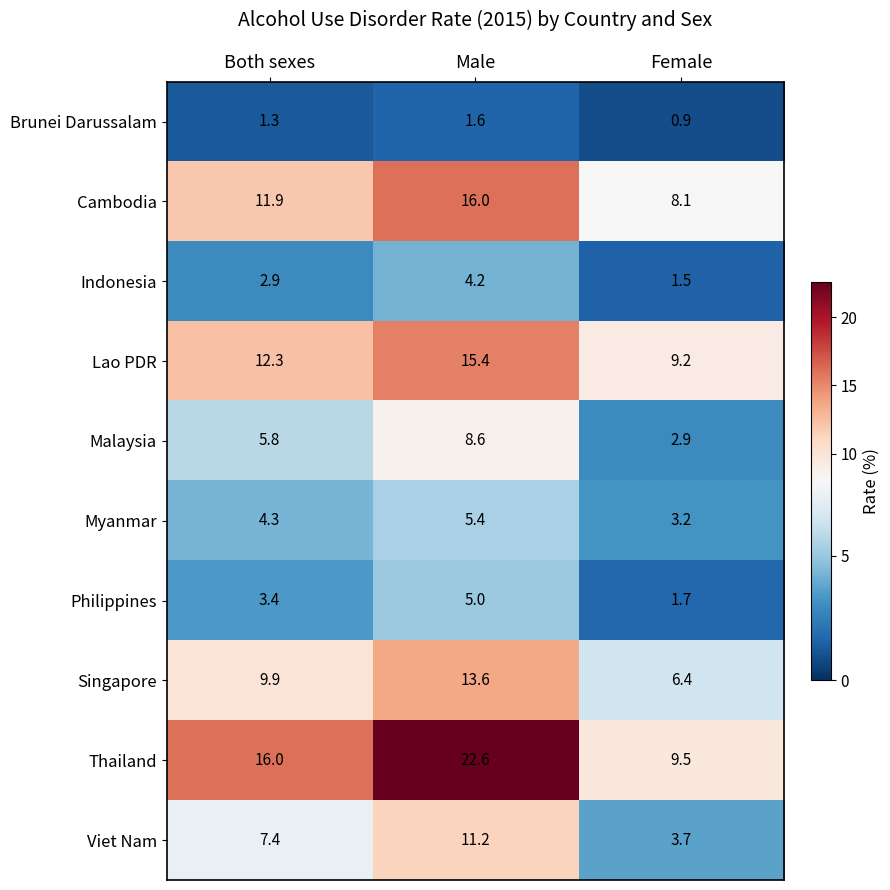

What is the smallest value displayed?

0.9